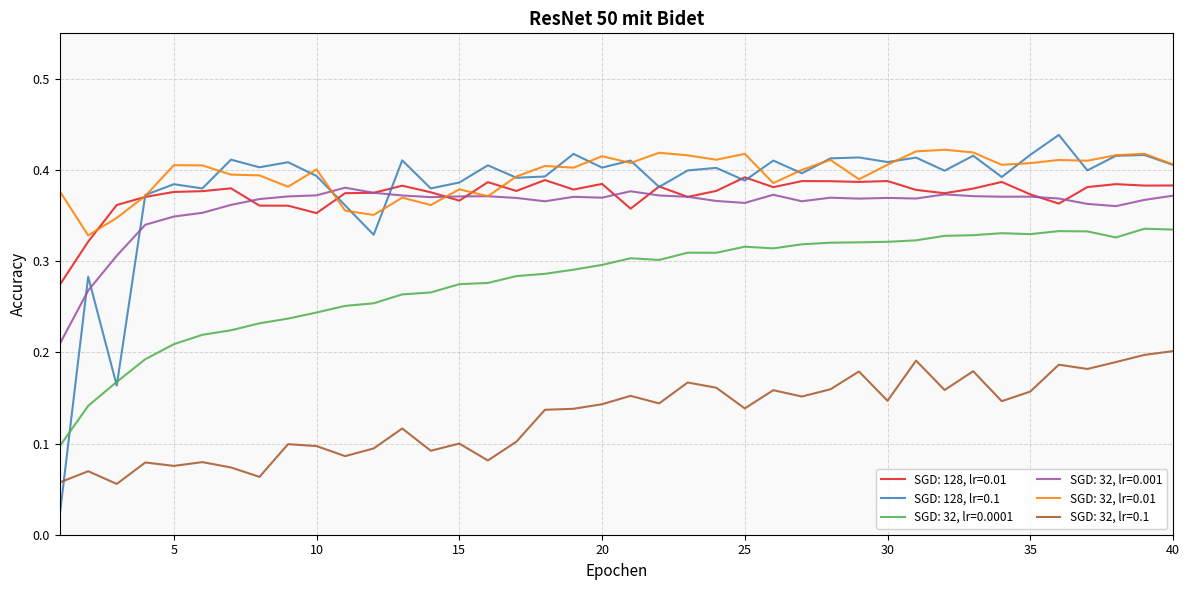

Rank the series by their maximum value, from highest to lowest.

SGD: 128, lr=0.1, SGD: 32, lr=0.01, SGD: 128, lr=0.01, SGD: 32, lr=0.001, SGD: 32, lr=0.0001, SGD: 32, lr=0.1